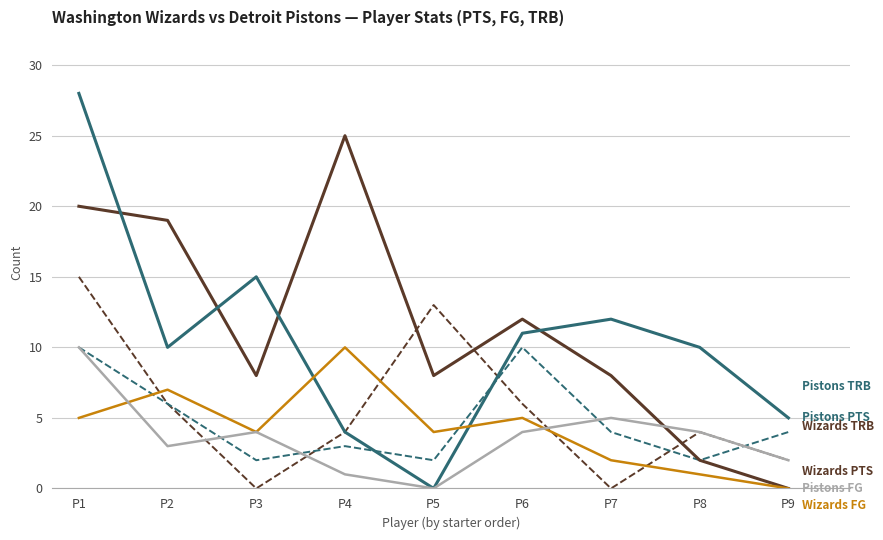

At which category is the sum across all series the highest?

P1